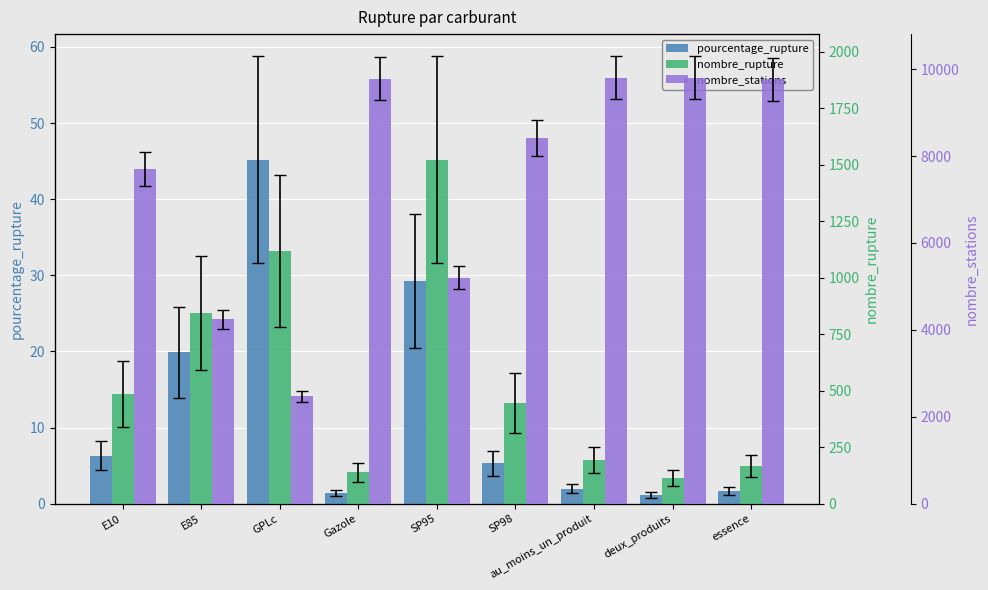

What is the minimum value for nombre_rupture?

113.0